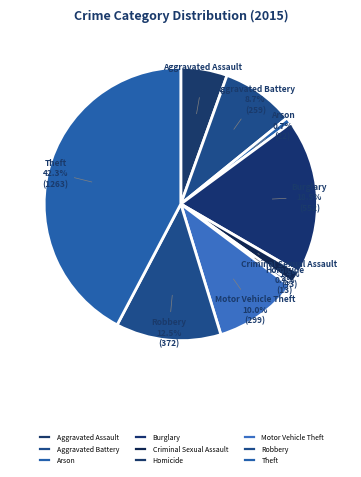

Is there a majority slice in this chart?

No